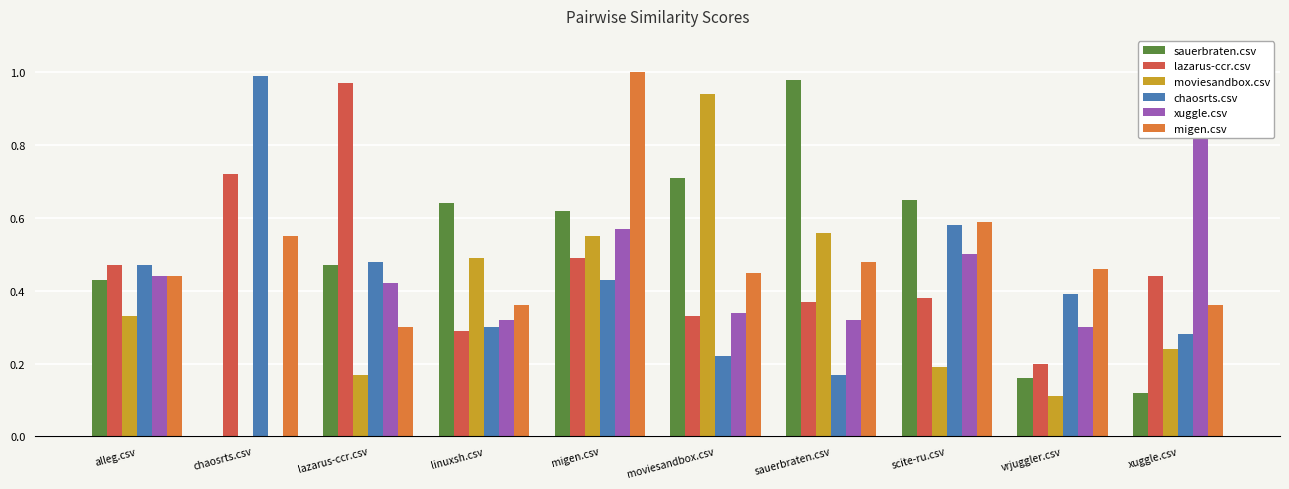

What is the sum of all migen.csv values?

5.0